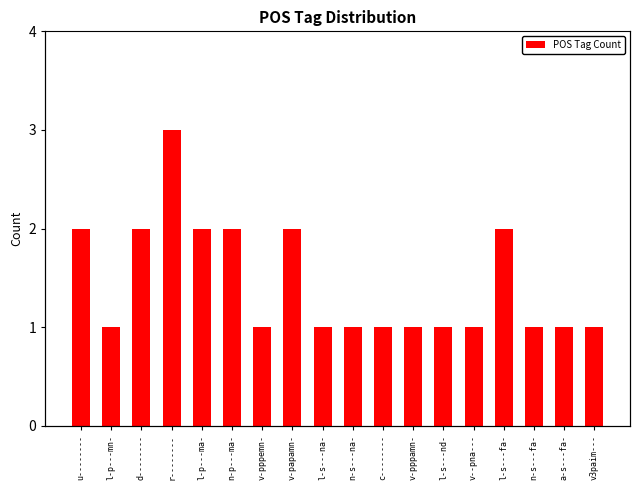

What is the change in value from v-papamn- to n-s---fa-?

-1